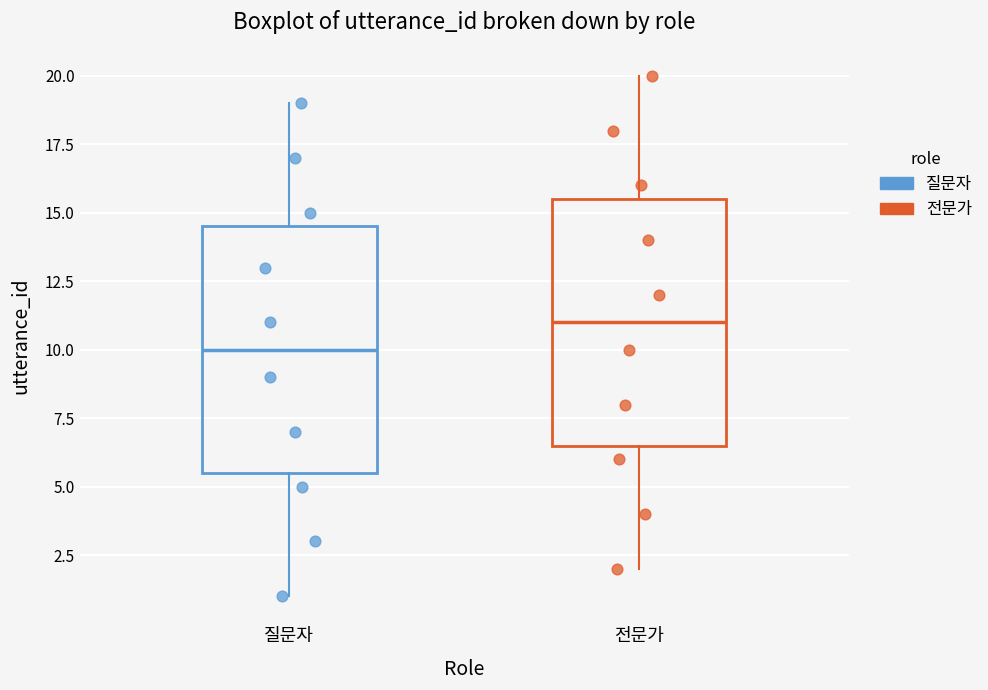

Reading left to right, read every box against the y-axis: the position of its median line, the range the box covers, and the ends of its whiskers. The values are not printed on the chart, so give them approximately, as read against the axis.

질문자: median 10.0, box 5.5 to 14.5, whiskers 1.0 to 19.0
전문가: median 11.0, box 6.5 to 15.5, whiskers 2.0 to 20.0